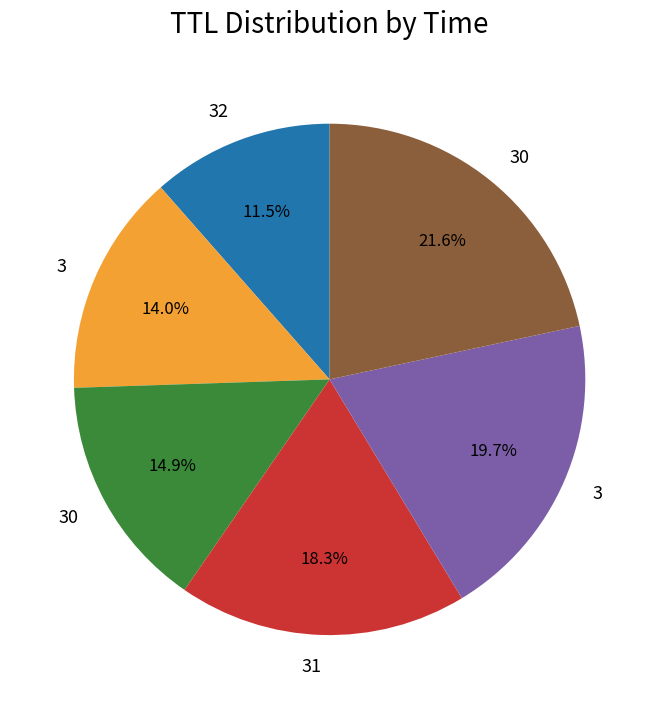

Is there any slice that represents more than half of the pie?

No